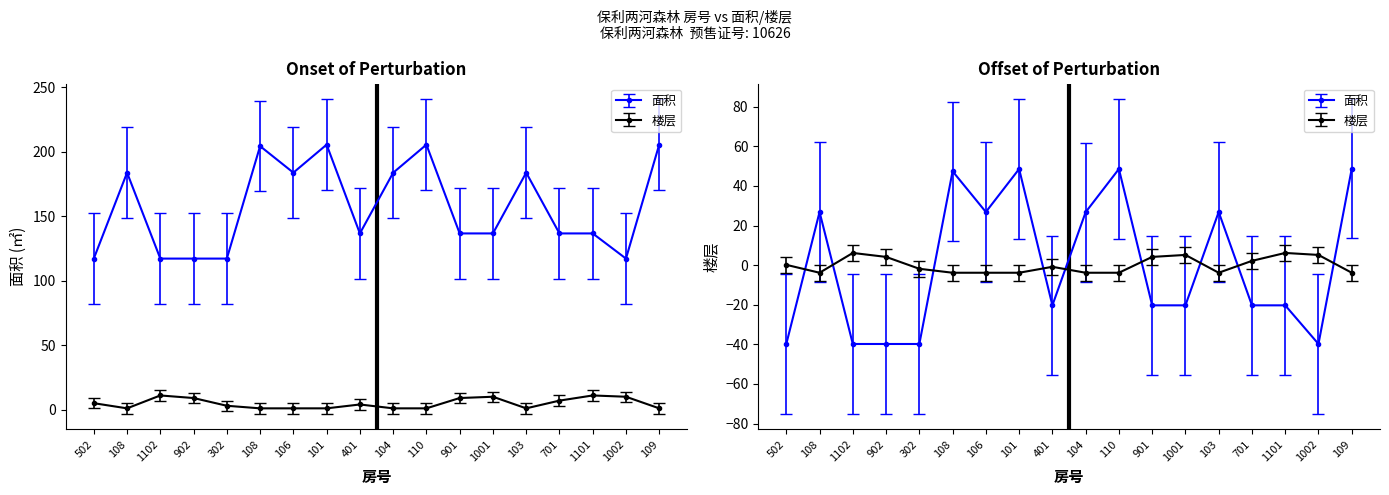

List the labels in order of 楼层 value, smallest first.

108, 108, 106, 101, 104, 110, 103, 109, 302, 401, 502, 701, 902, 901, 1001, 1002, 1102, 1101